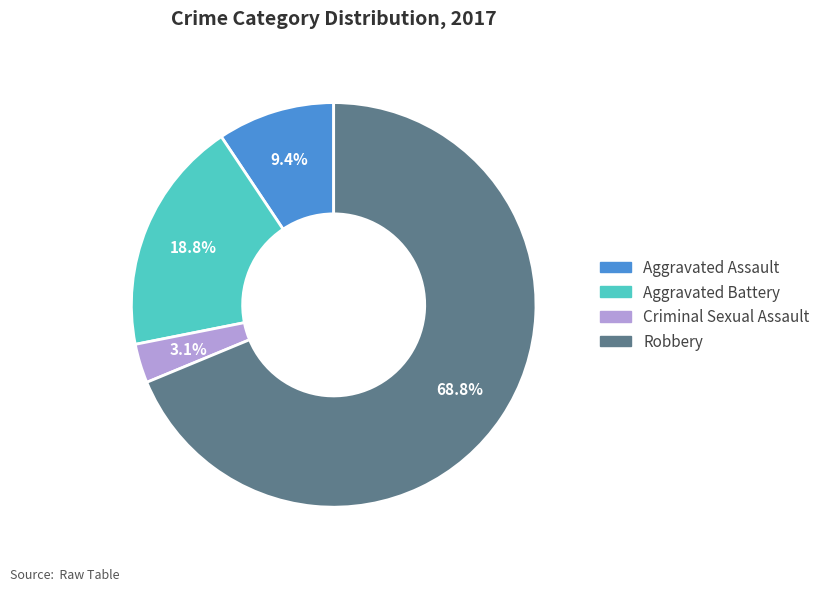

How many segments does this pie chart have?

4